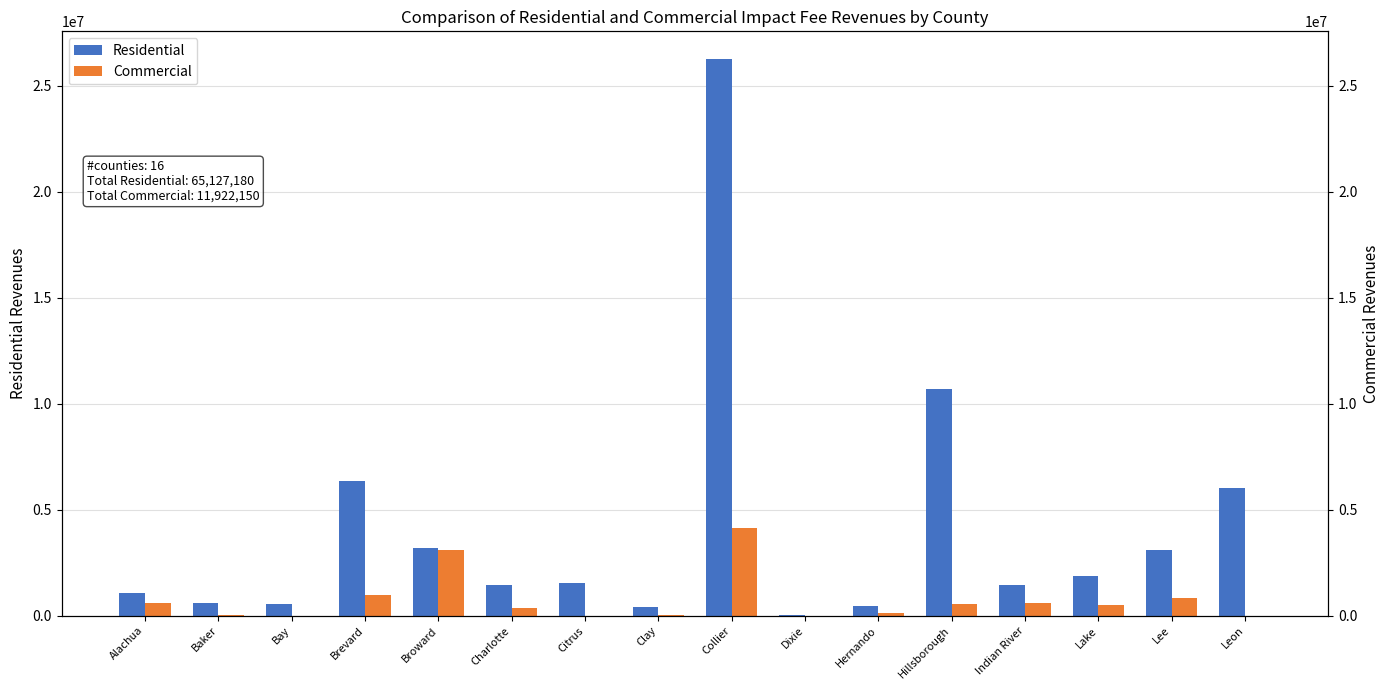

Is it true that Residential equals 1553003 at Citrus?

True